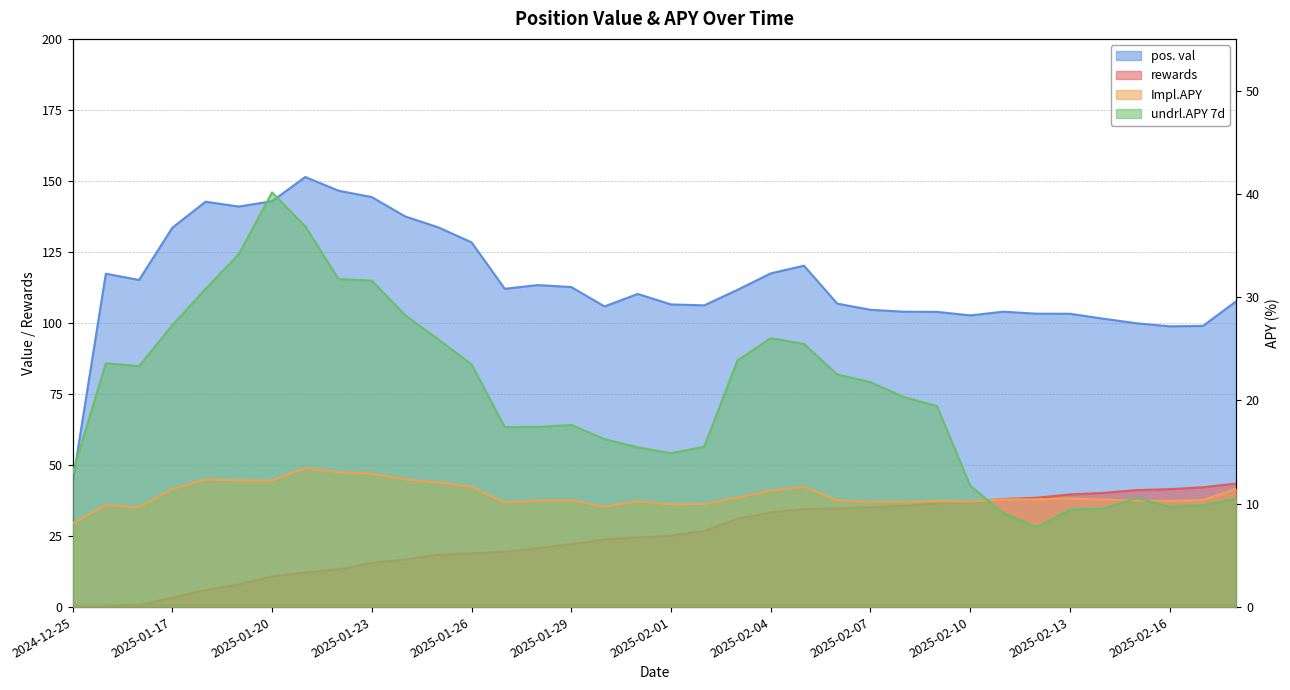

How many lines are shown in the chart?

4